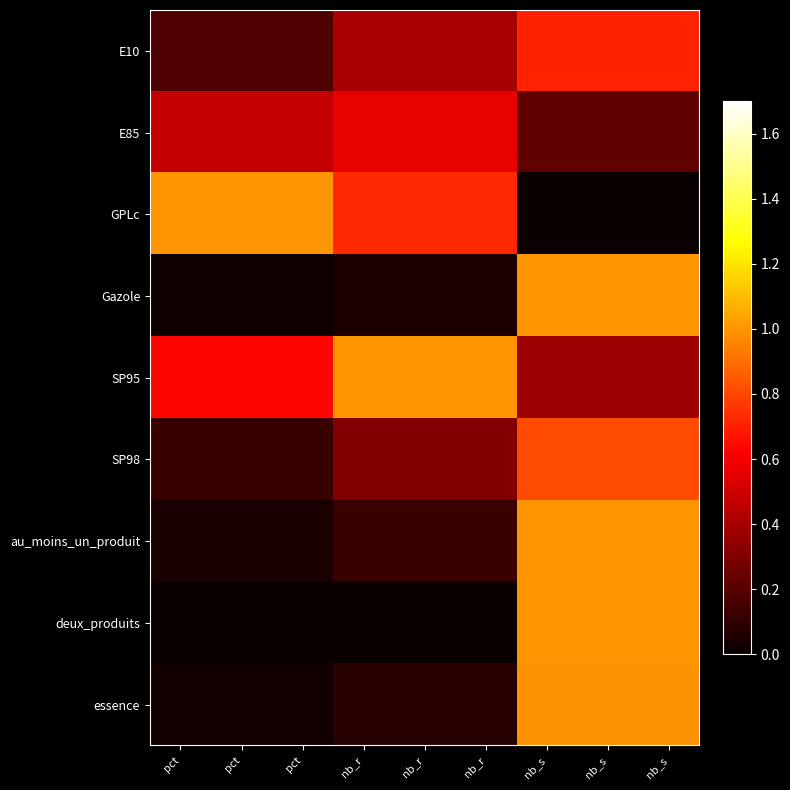

At which category is the sum across all series the highest?

nb_s